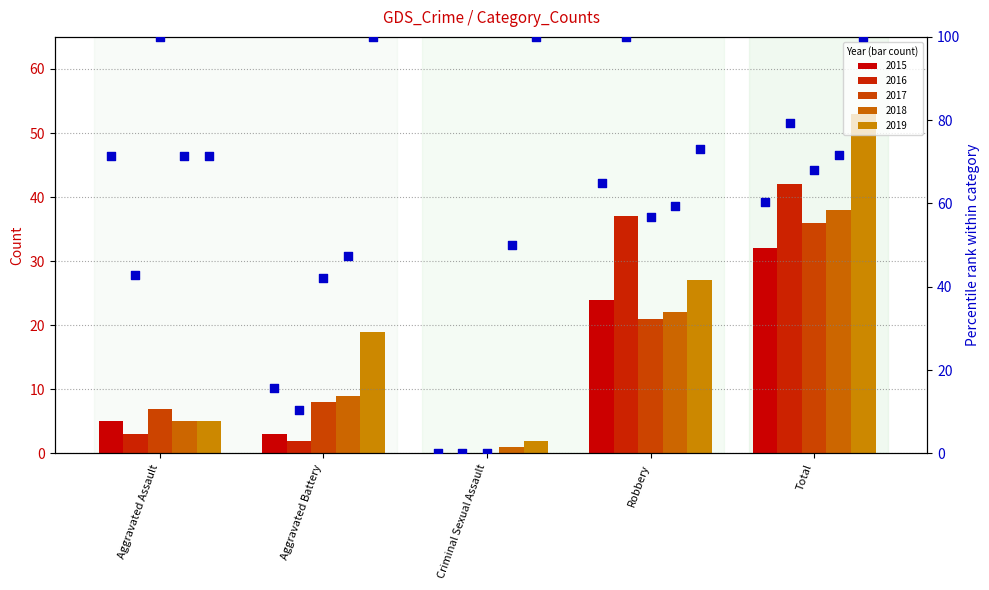

Which series reaches the minimum Y coordinate?

pct 2015